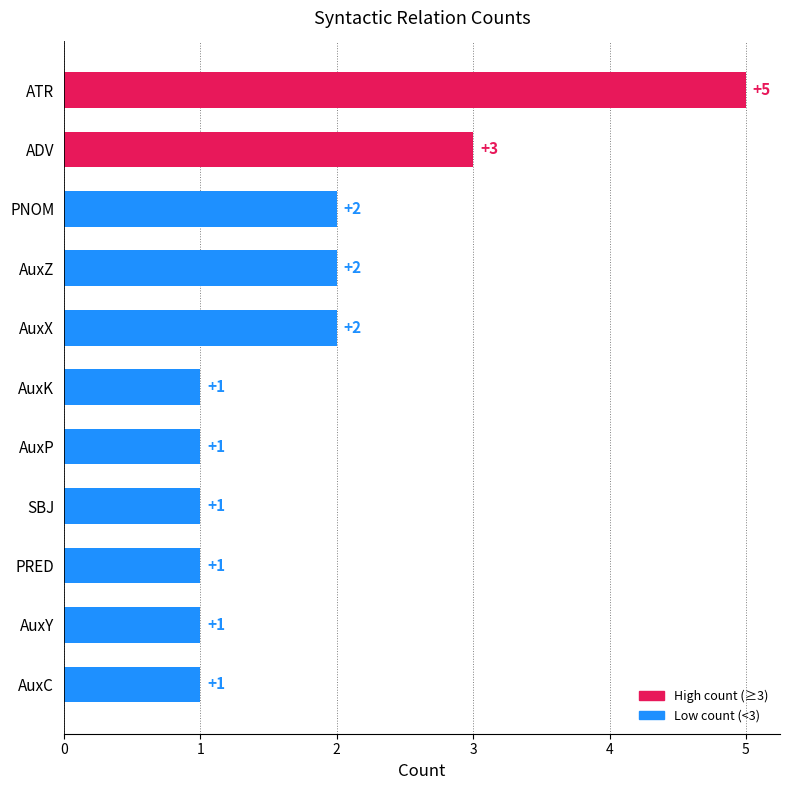

What is the sum of all values?

20